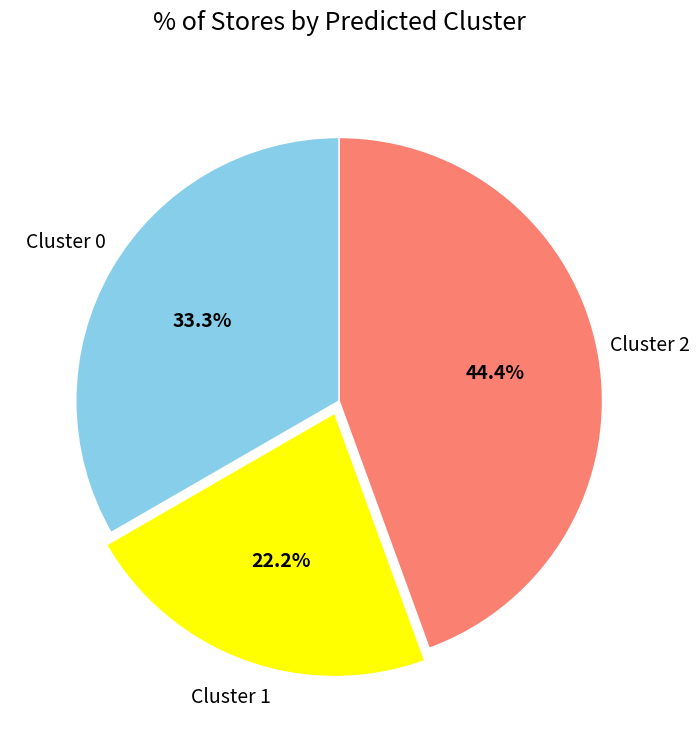

To the nearest percent, what is the combined percentage of Cluster 1 and Cluster 2?

67%